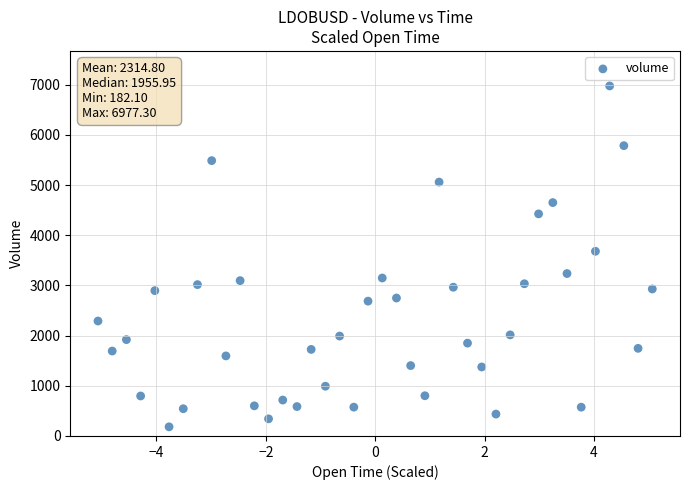

What is the range of X values (max minus min)?

10.1